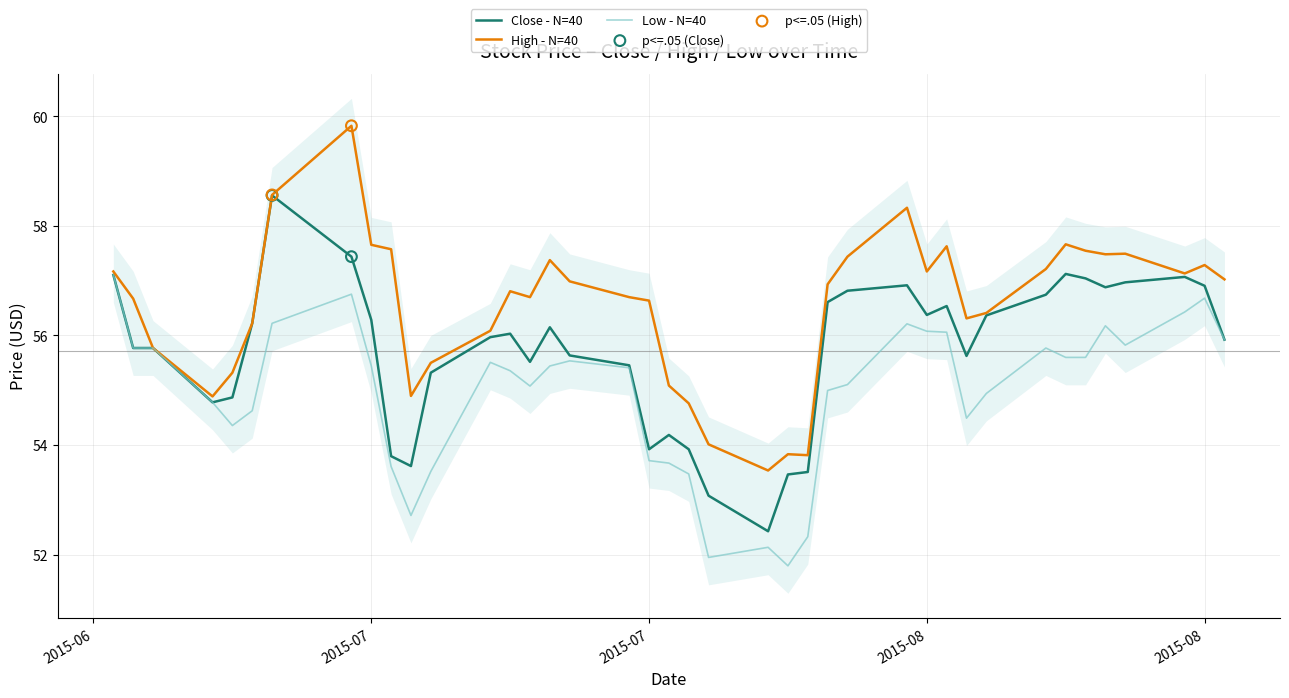

Which series has the largest total across all categories?

High